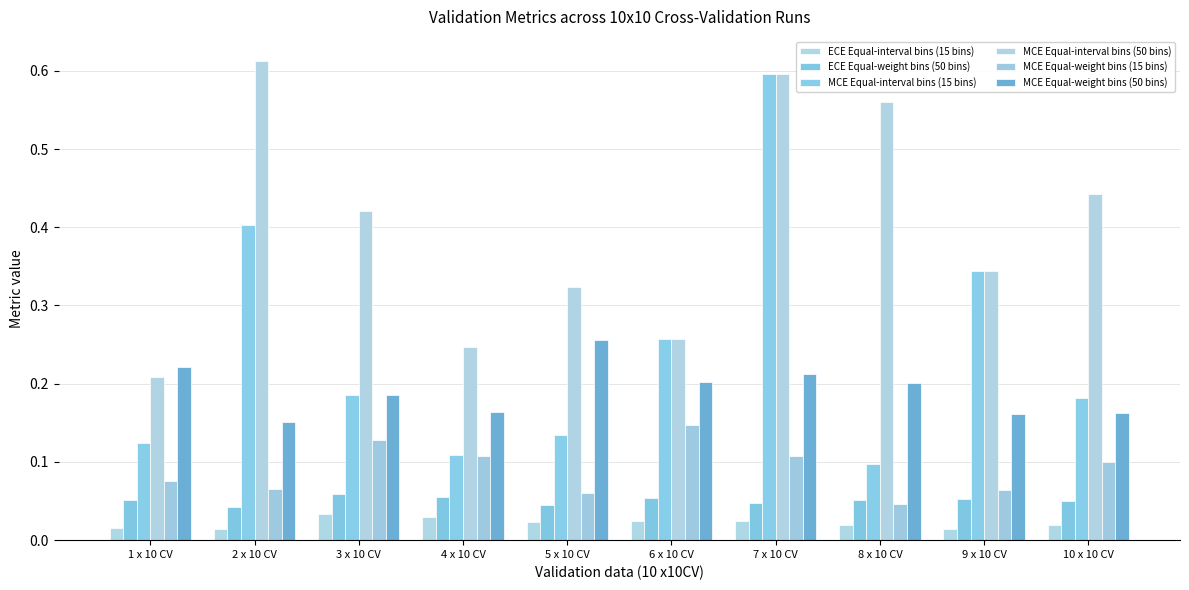

How many groups of bars are there?

10